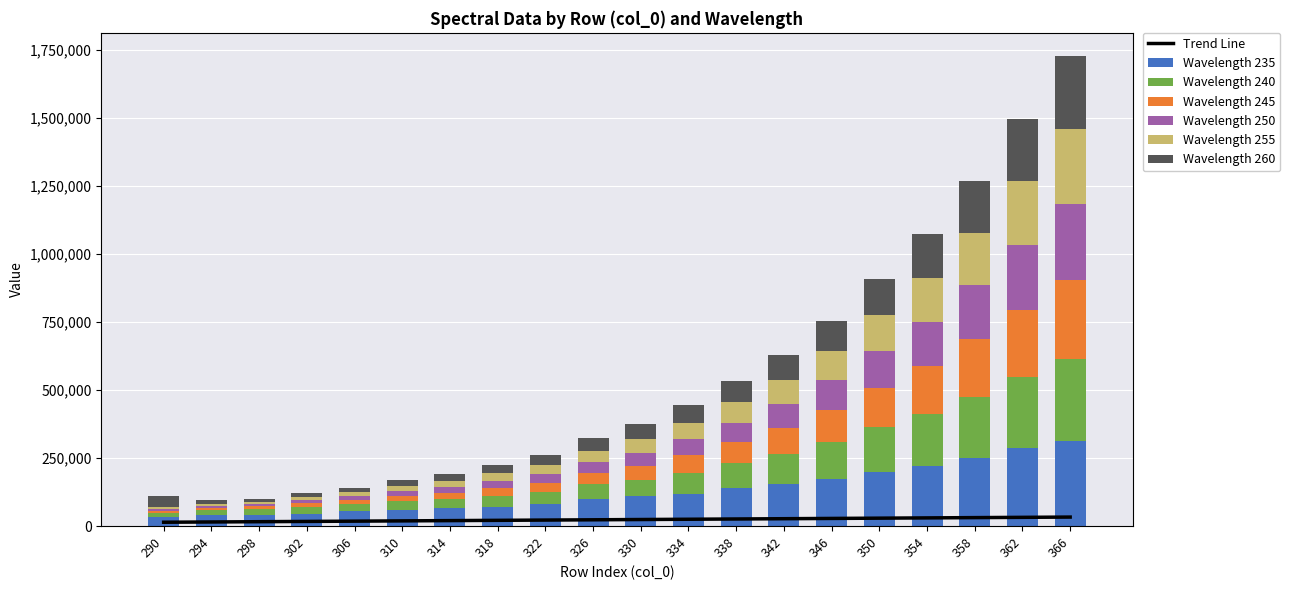

Which has a higher value, 318 or 338?

338